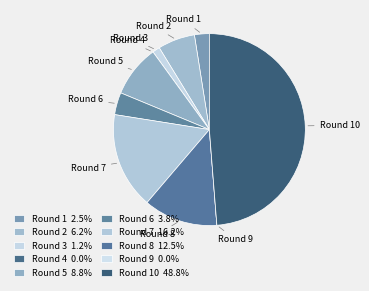

Rank the categories by value from highest to lowest.

Round 10, Round 7, Round 8, Round 5, Round 2, Round 6, Round 1, Round 3, Round 4, Round 9